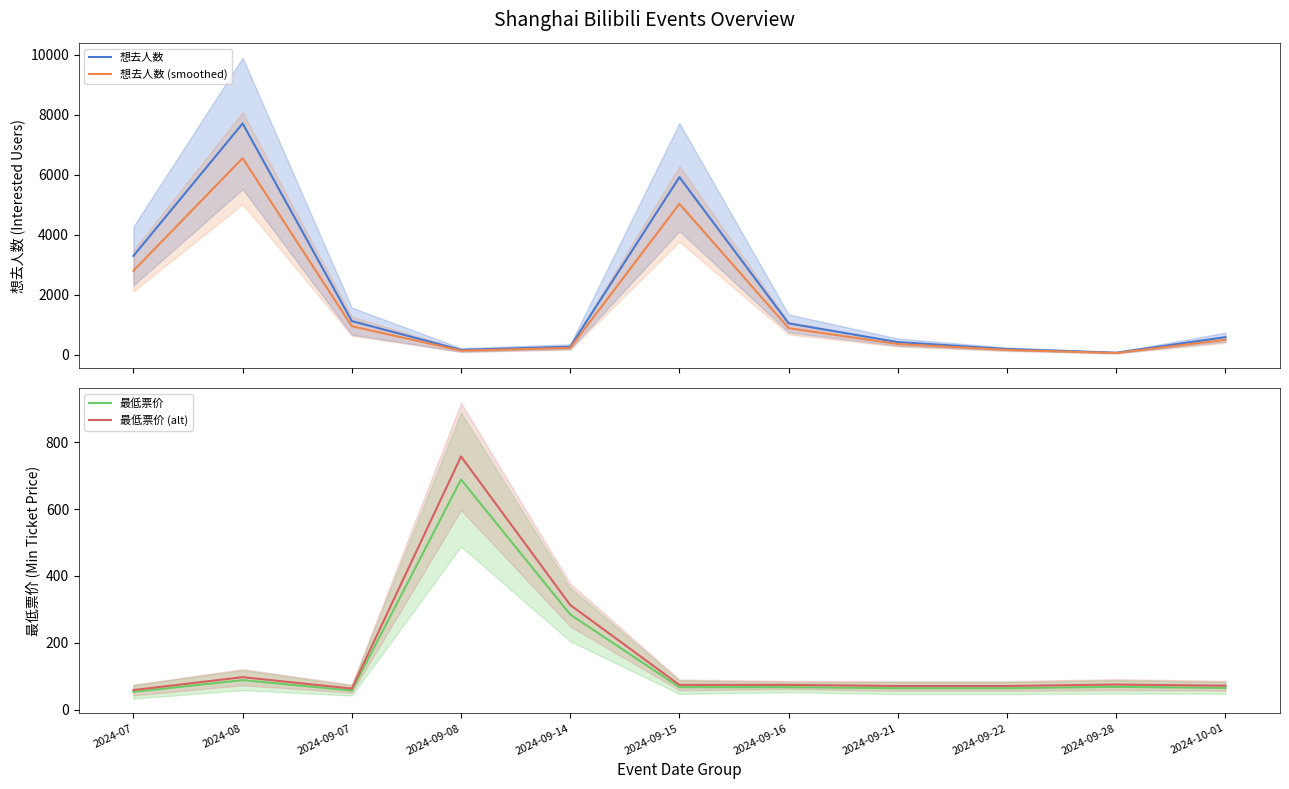

At which category does 最低票价 reach its first local valley?

2024-09-07